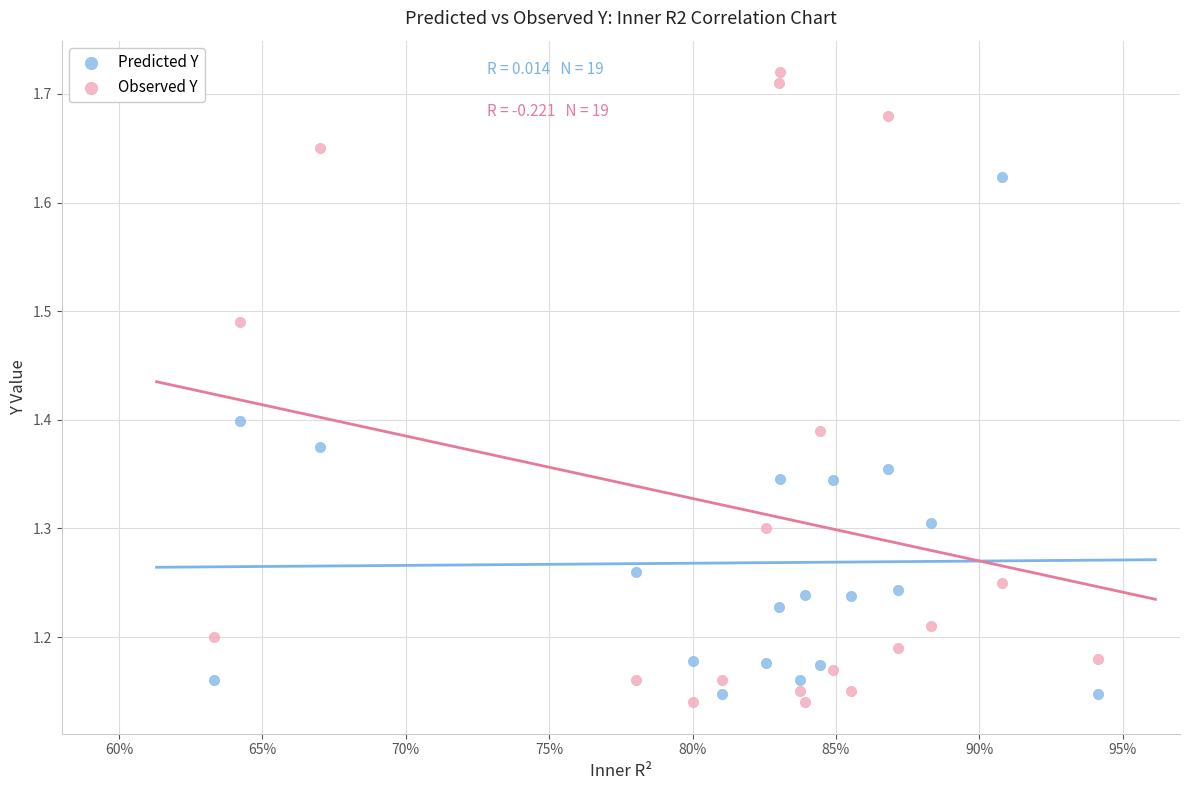

Across all data points, what is the range of Y values (max minus min)?

0.6